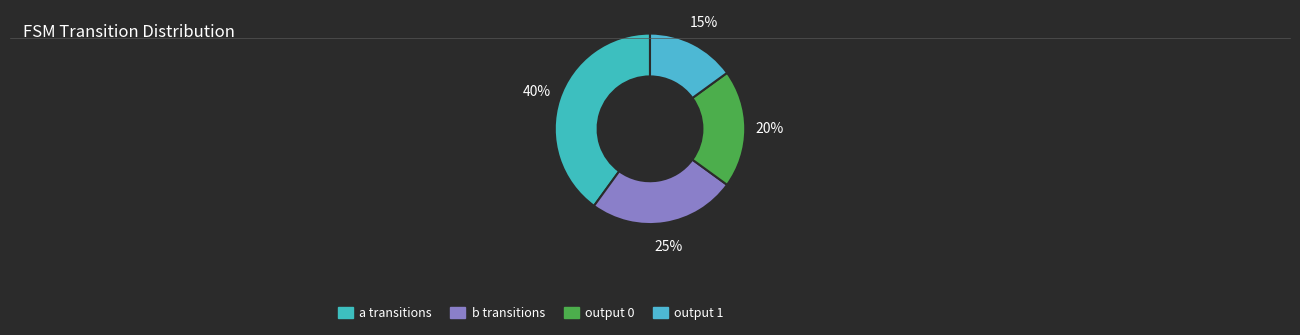

Rank the categories by value from highest to lowest.

input_symbol=a, input_symbol=b, output_symbol=0, output_symbol=1